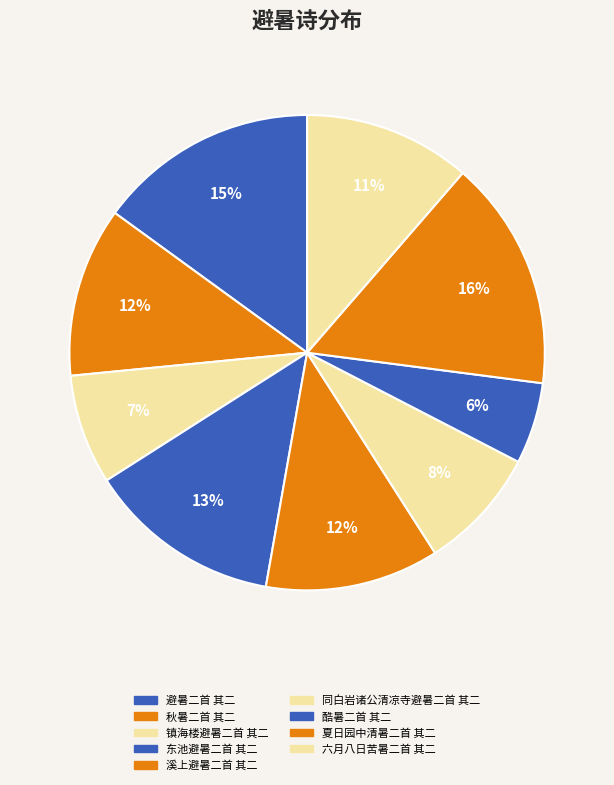

How many segments does this pie chart have?

9